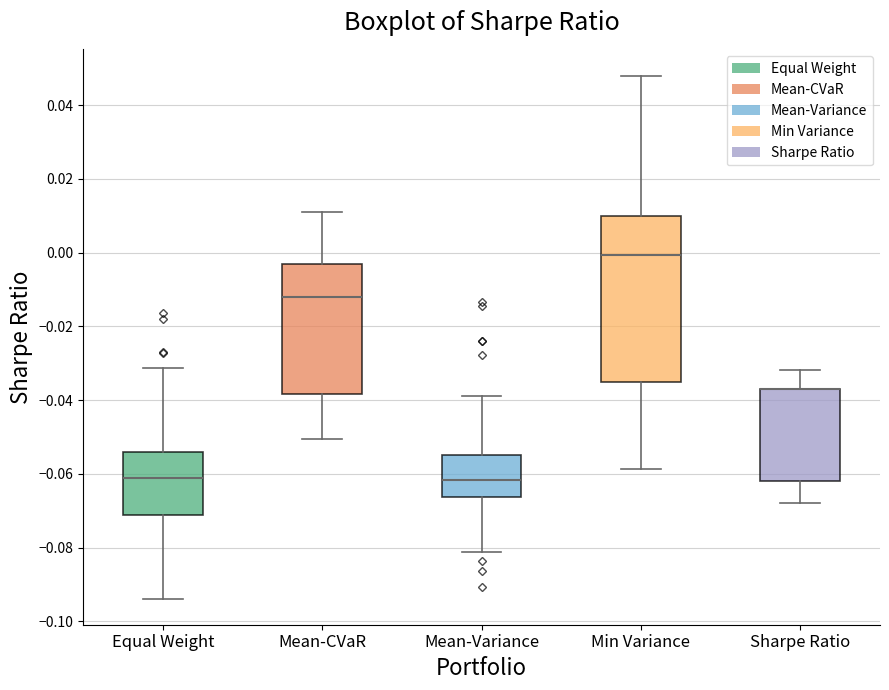

Reading left to right, read every box against the y-axis: the position of its median line, the range the box covers, and the ends of its whiskers. The values are not printed on the chart, so give them approximately, as read against the axis.

Equal Weight: median -0.062, box -0.072 to -0.054, whiskers -0.094 to -0.032
Mean-CVaR: median -0.012, box -0.038 to -0.004, whiskers -0.050 to 0.012
Mean-Variance: median -0.062, box -0.066 to -0.054, whiskers -0.082 to -0.038
Min Variance: median 0.000, box -0.034 to 0.010, whiskers -0.058 to 0.048
Sharpe Ratio: median -0.038 (drawn on the box's upper edge), box -0.062 to -0.036, whiskers -0.068 to -0.032